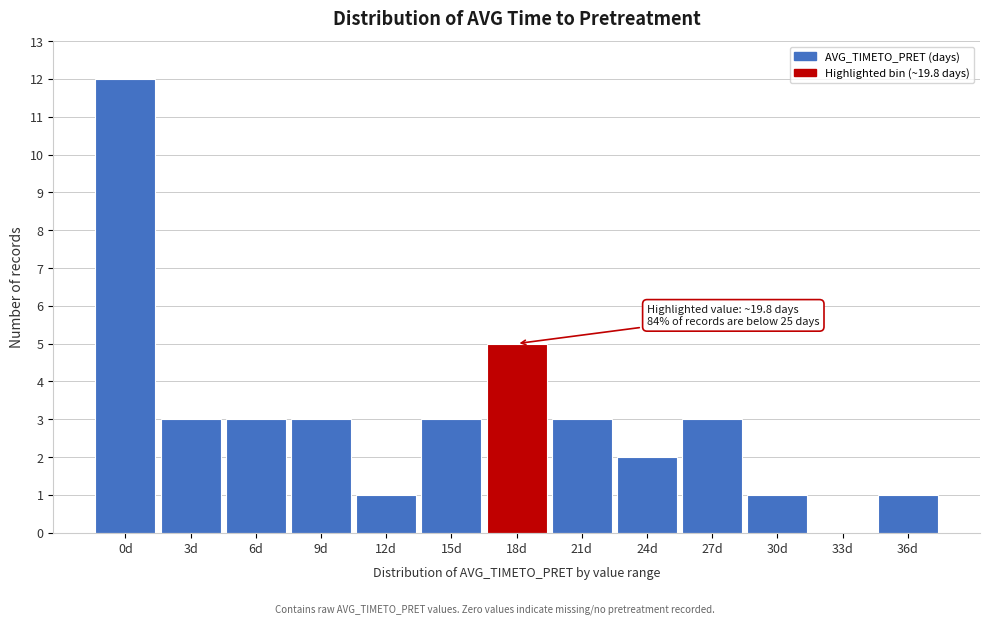

Reading left to right, what are all the values shown in this chart?

0d=12	3d=3	6d=3	9d=3	12d=1	15d=3	18d=5	21d=3	24d=2	27d=3	30d=1	33d=0	36d=1